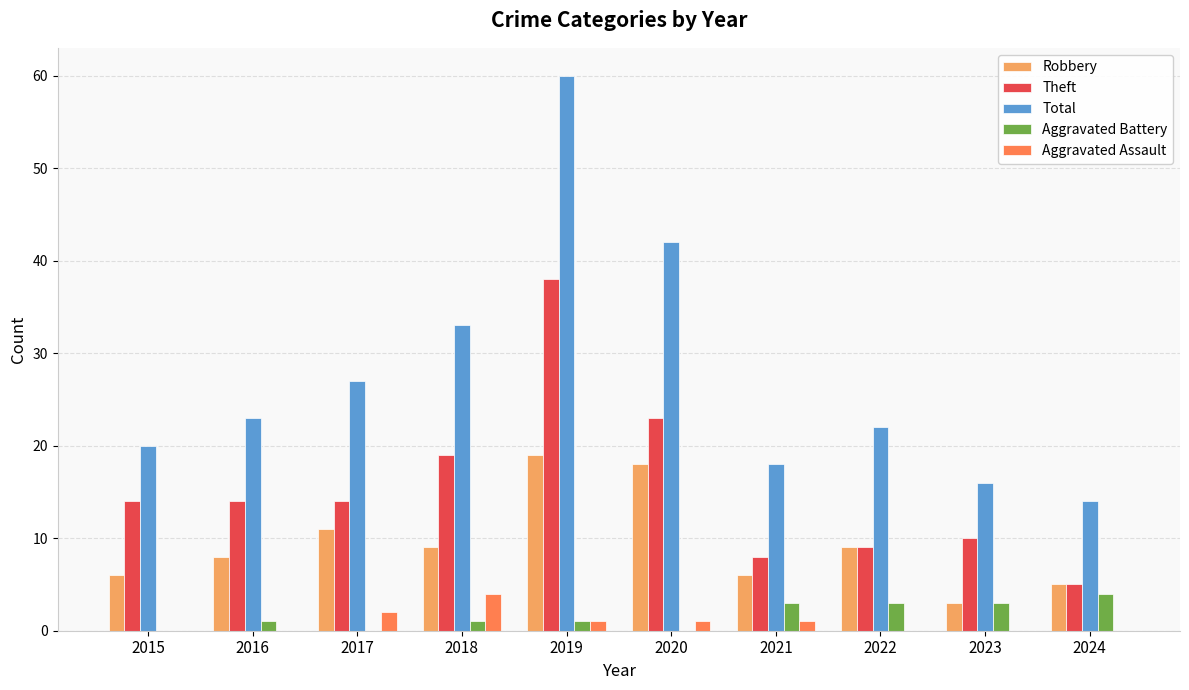

What is the spread (max minus min) of values at 2016?

23